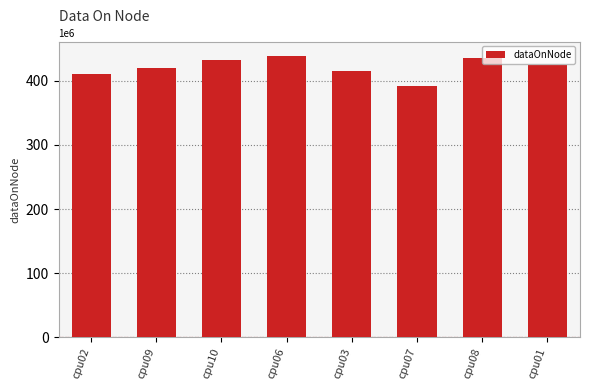

What is the ratio of the value at cpu08 to the value at cpu03?

1.0